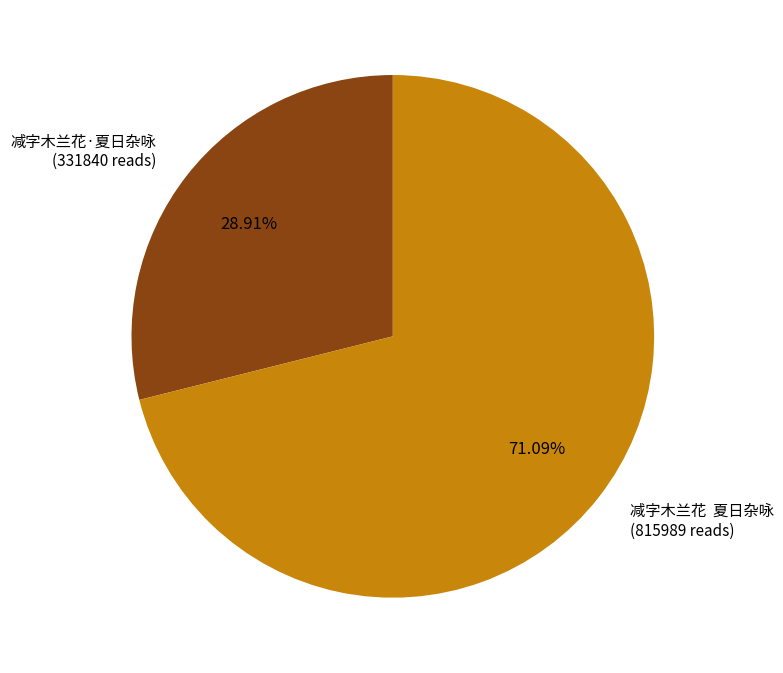

Between 减字木兰花 夏日杂咏 and 减字木兰花·夏日杂咏, which is larger?

减字木兰花 夏日杂咏